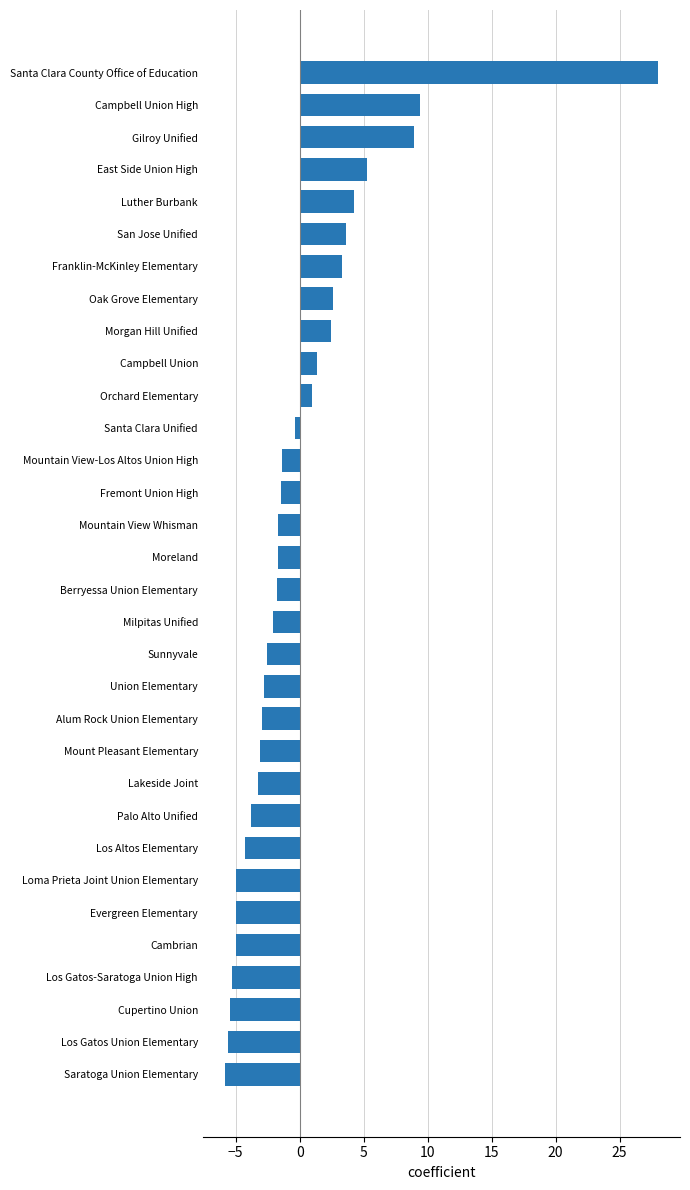

The value at Sunnyvale is -4.4. True or false?

False